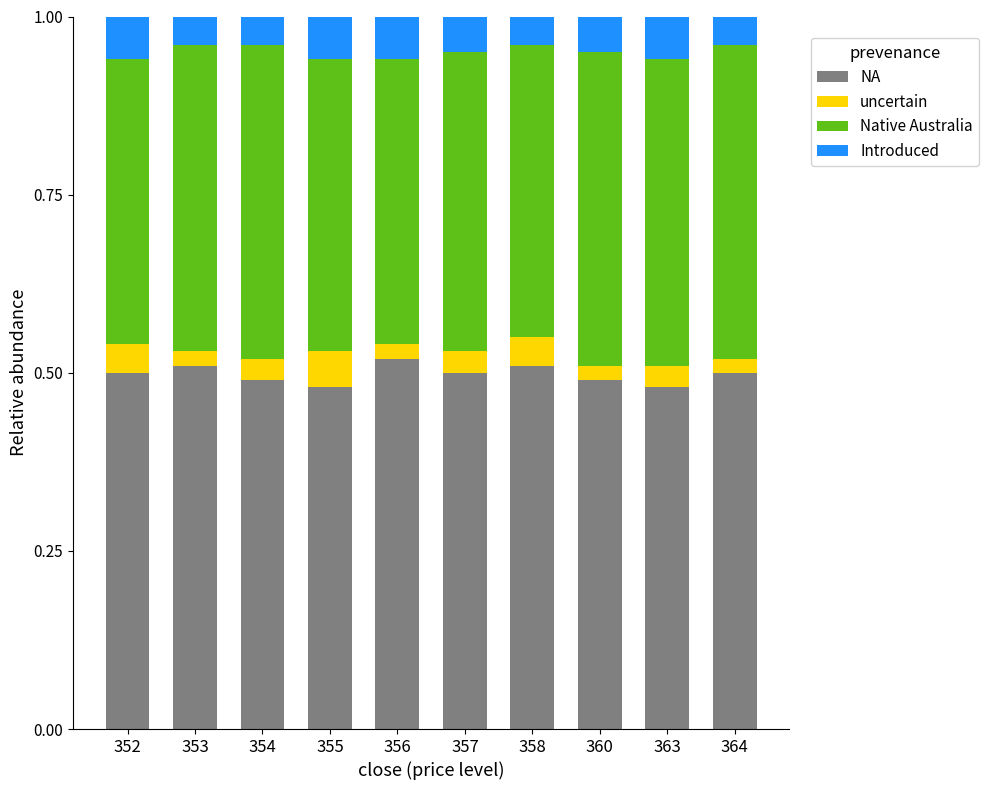

How many distinct data groups are displayed?

4